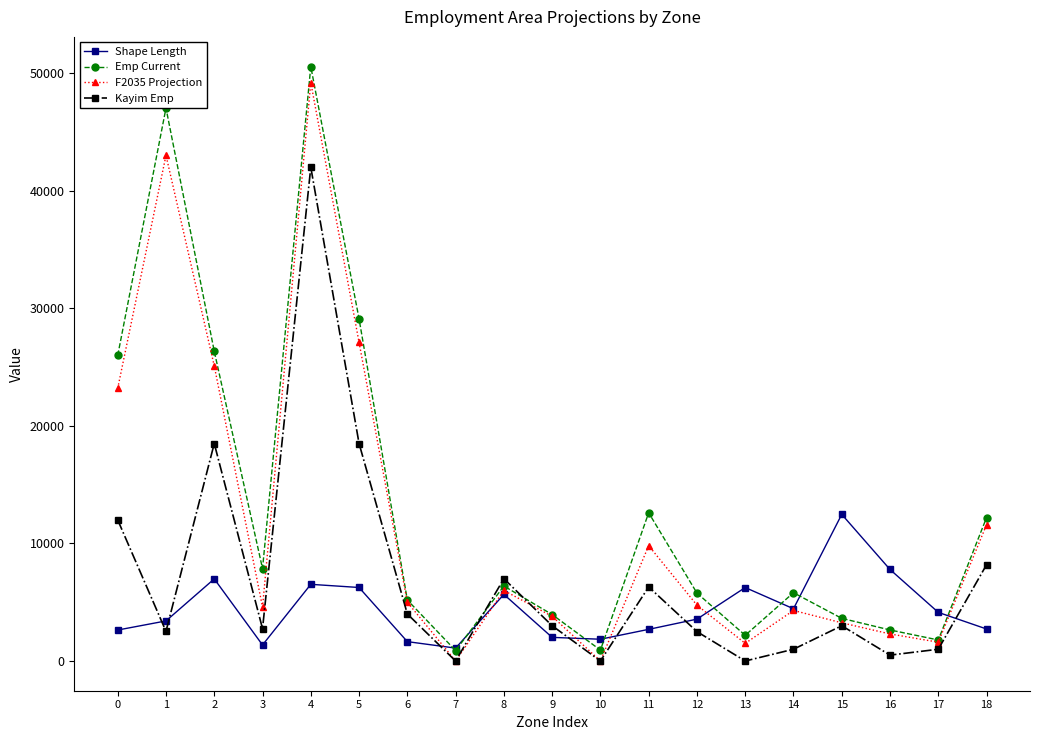

Where do Kayim Emp and Shape Length first cross each other?

0 and 1